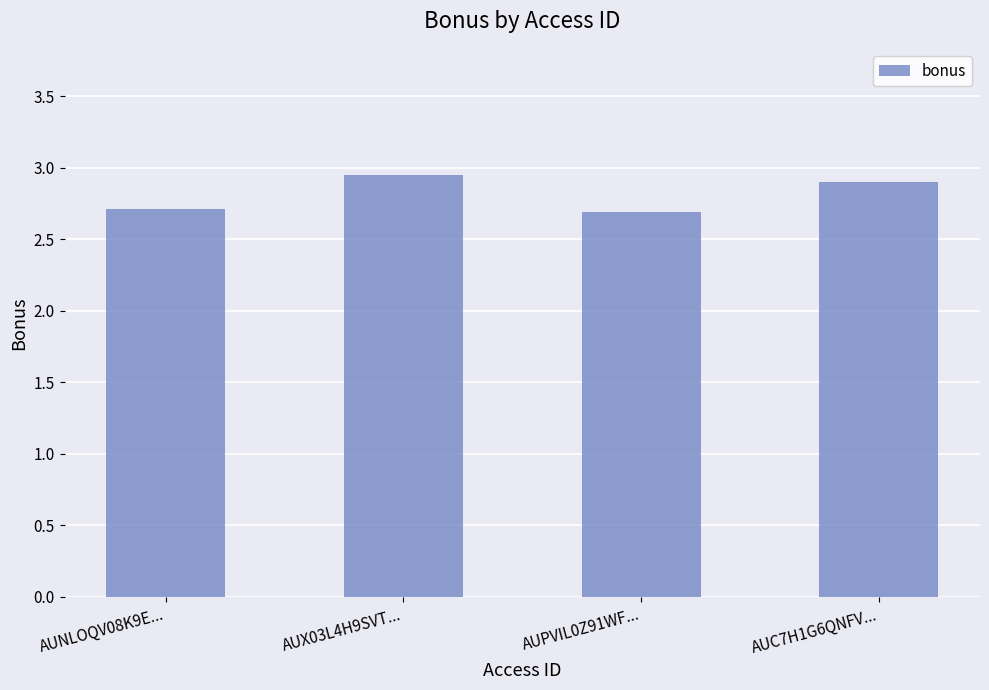

What is the average value?

2.8